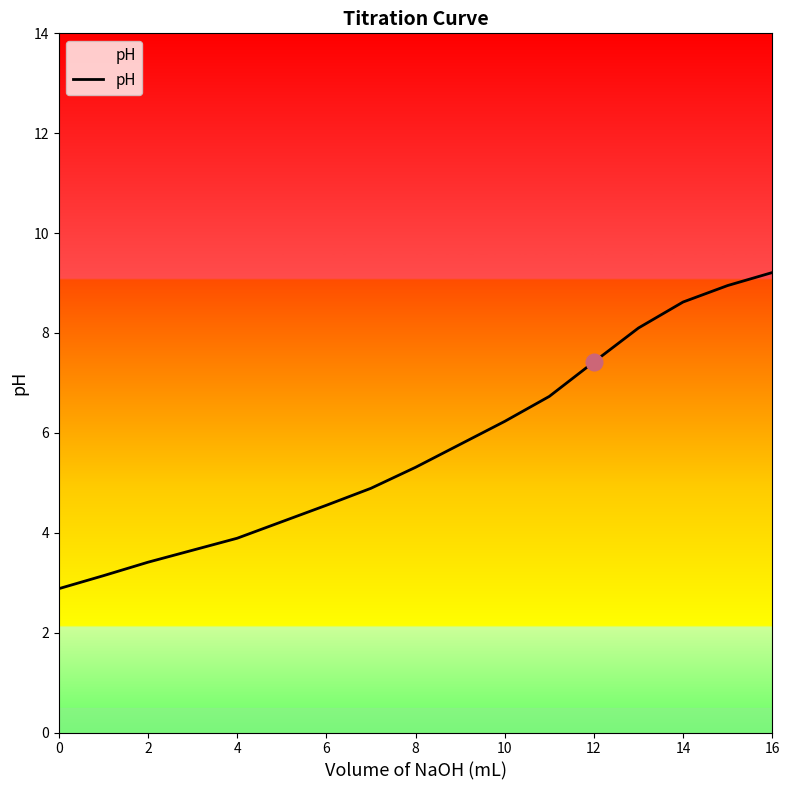

What is the difference between the maximum and minimum values?

6.3